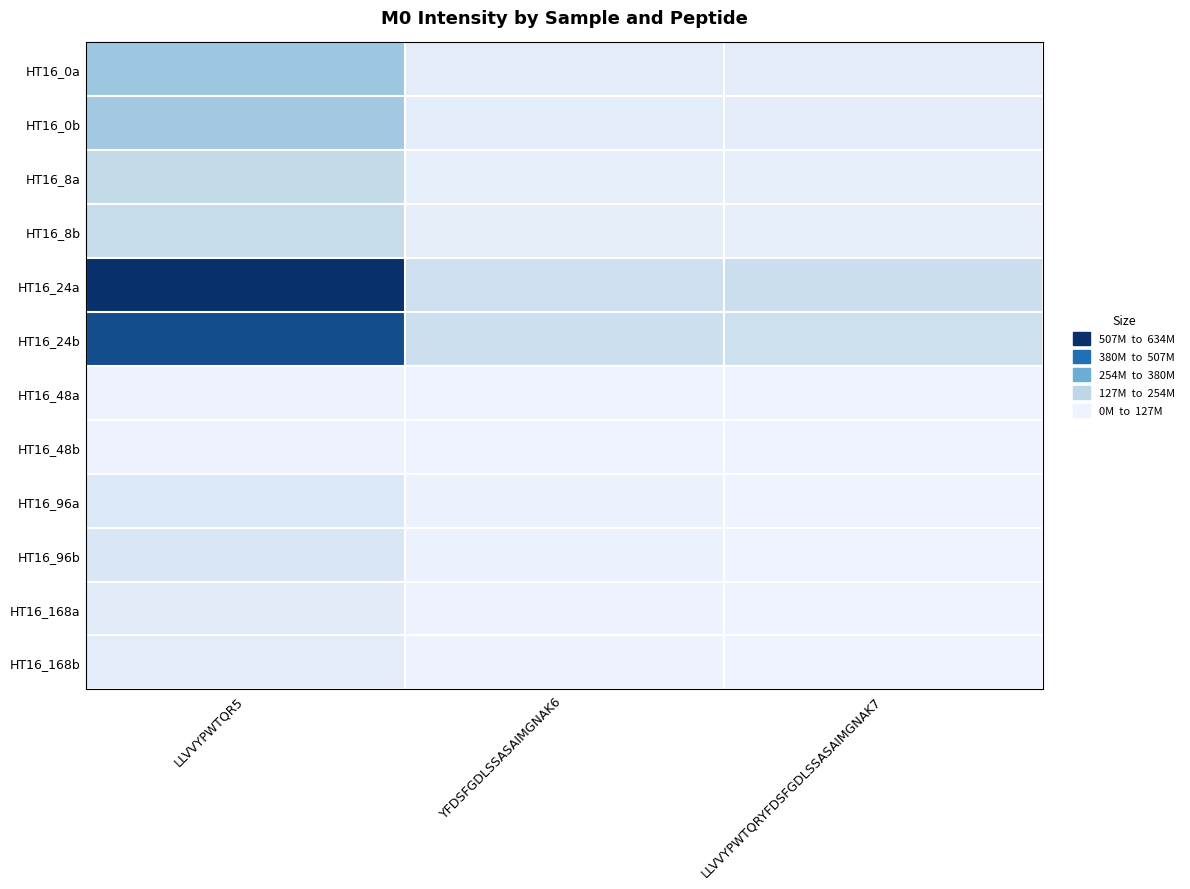

Which label corresponds to the largest value in the chart?

LLVVYPWTQR5